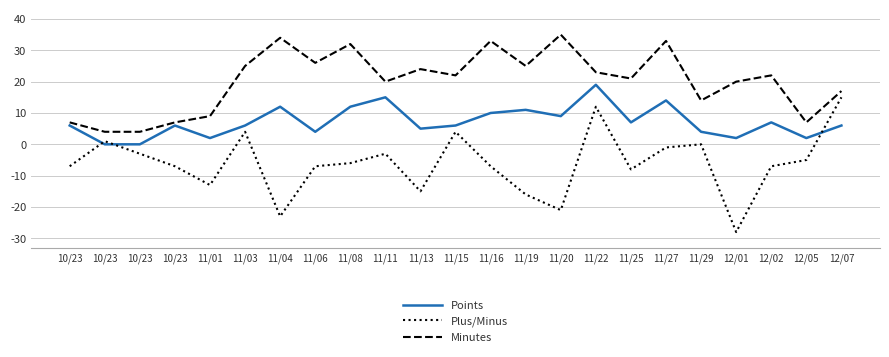

What is the average value of the Points series?

7